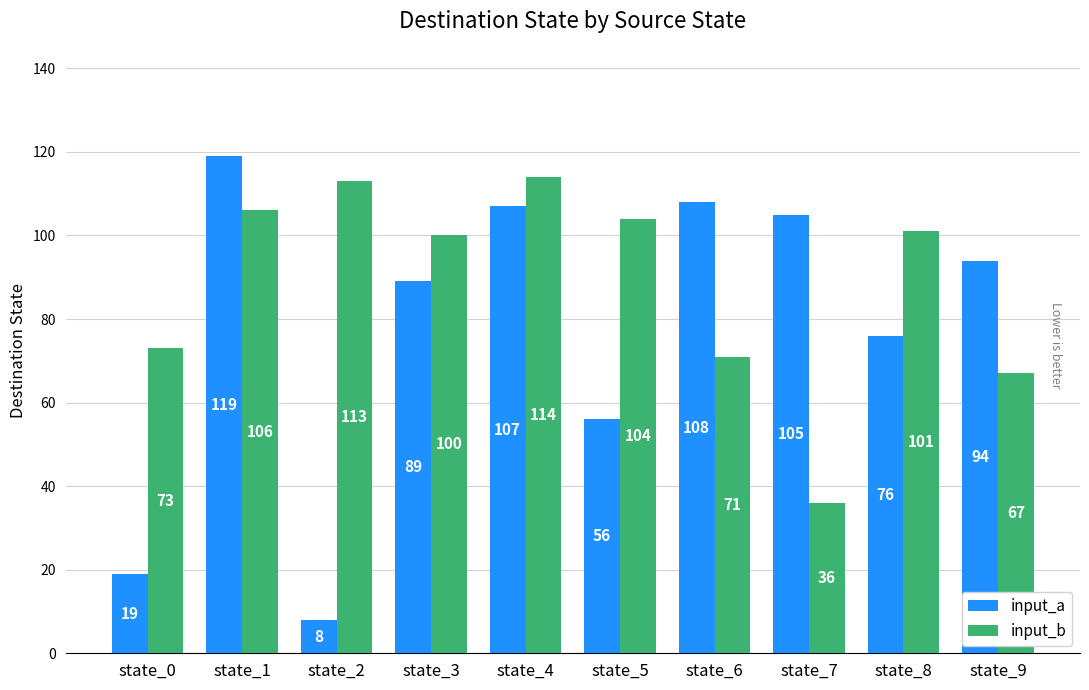

Which series has the largest range (max minus min)?

input_a